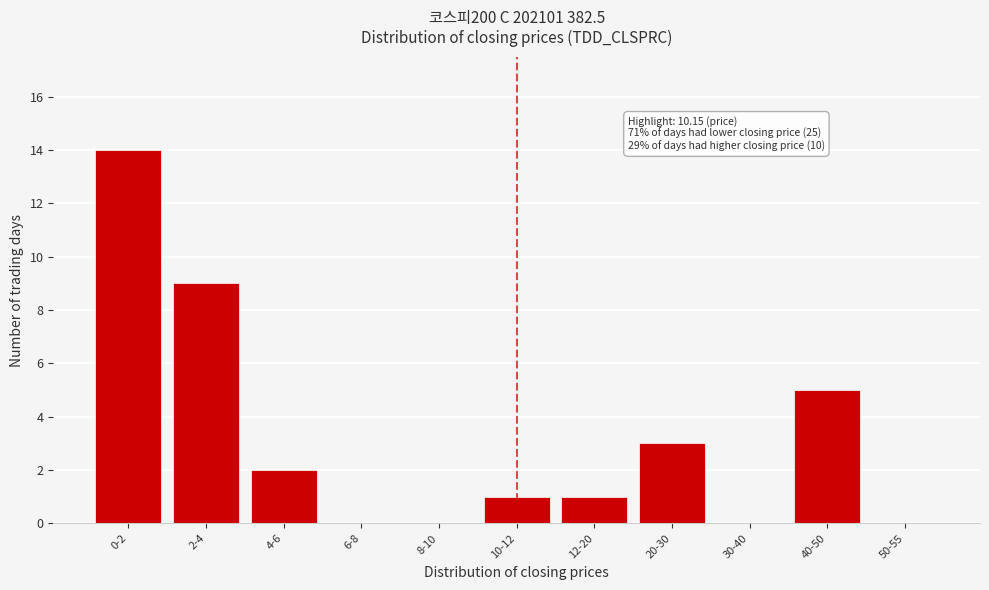

Reading left to right, list all the values displayed in this chart.

0-2=14	2-4=9	4-6=2	6-8=0	8-10=0	10-12=1	12-20=1	20-30=3	30-40=0	40-50=5	50-55=0